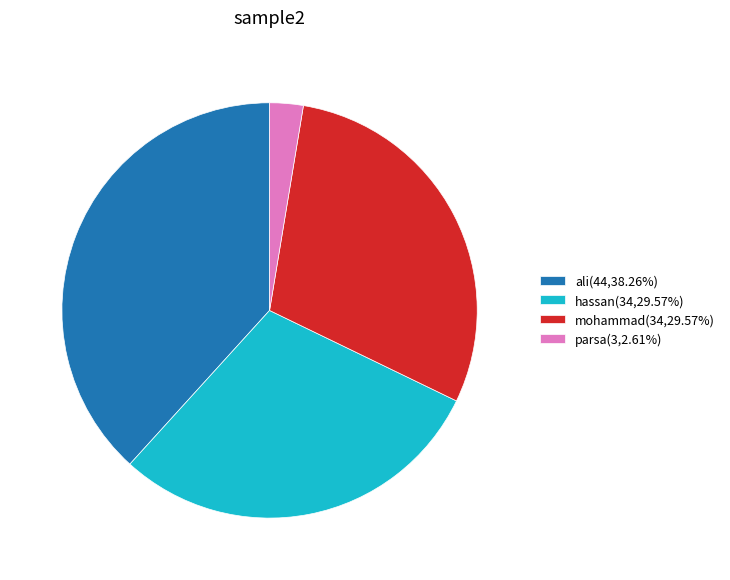

The hassan slice represents 39% of the pie. True or false?

False